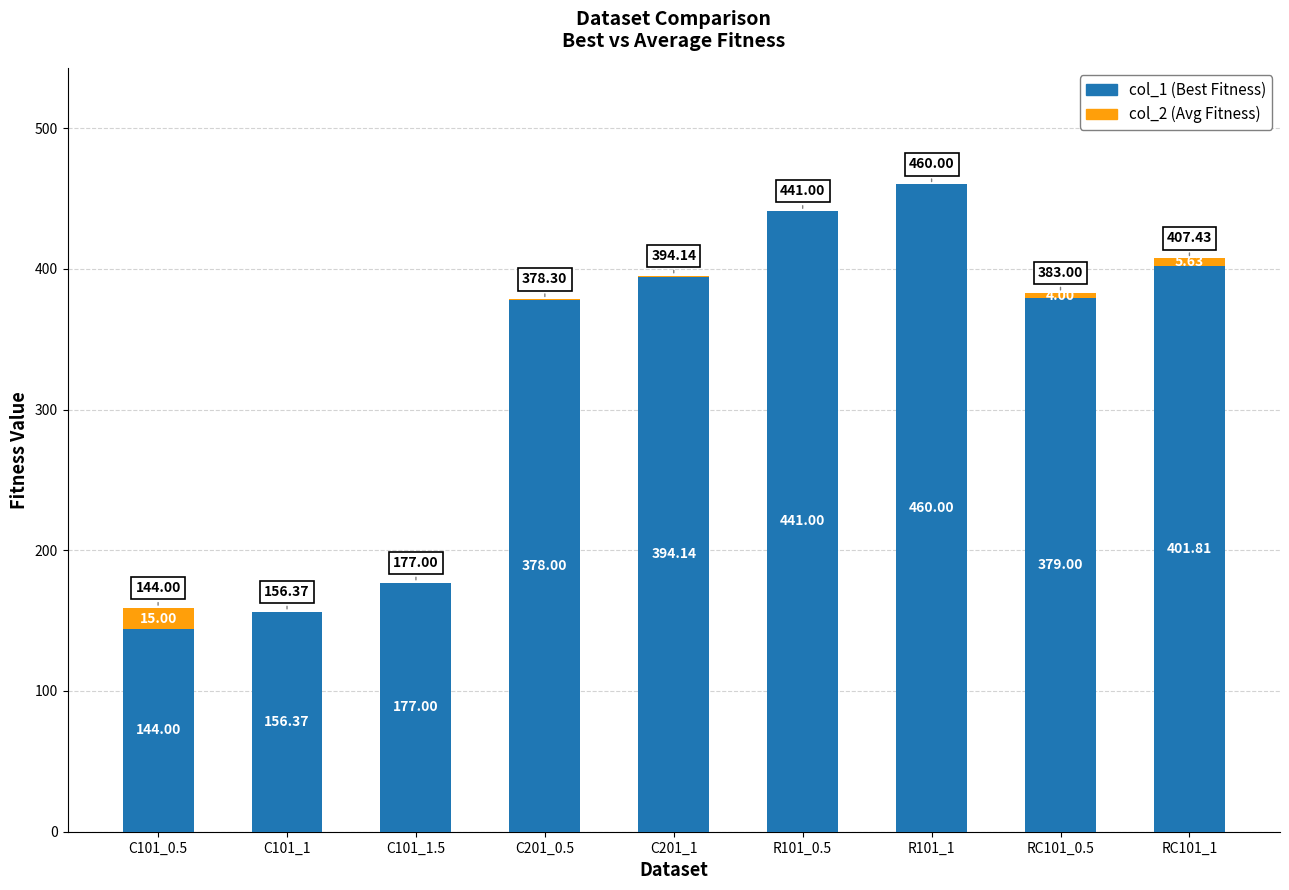

At which category is the sum across all series the highest?

R101_1